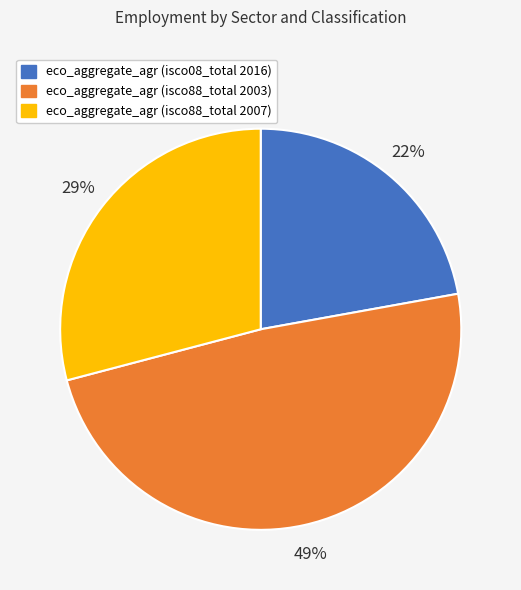

The eco_aggregate_agr (isco88_total 2003) slice represents 49% of the pie. True or false?

True